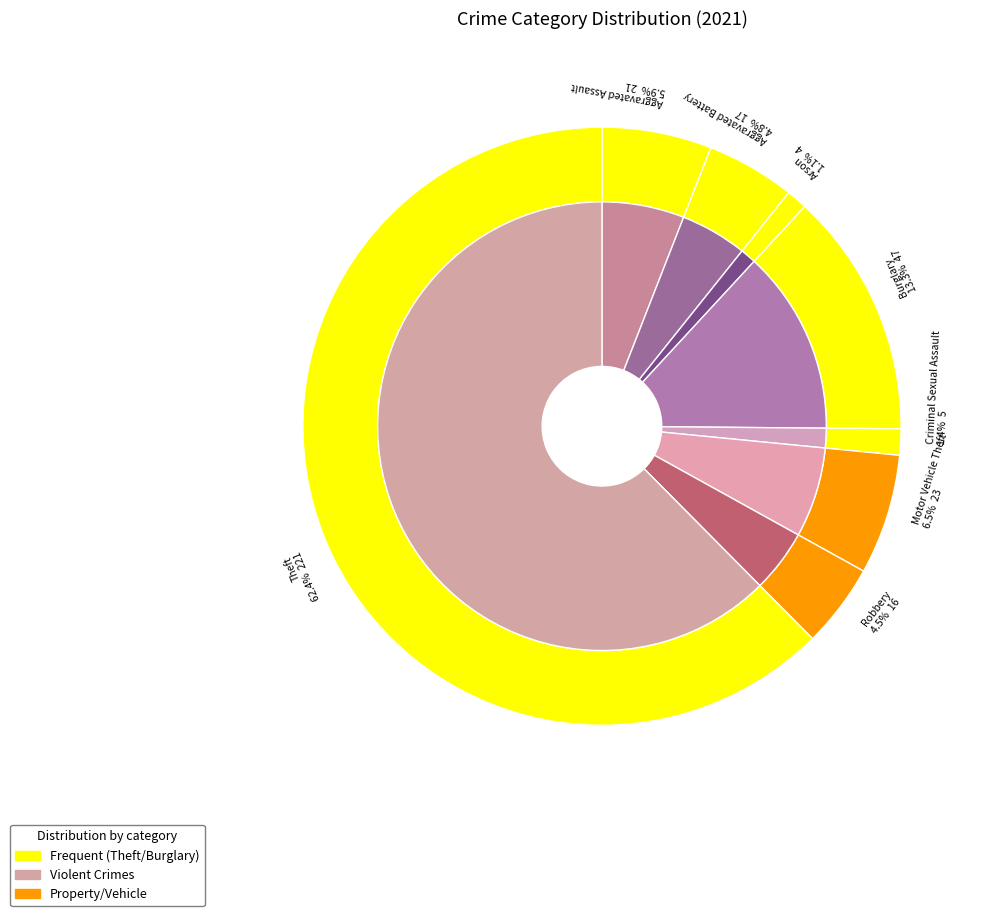

What percentage is the Theft slice, to the nearest percent?

62%